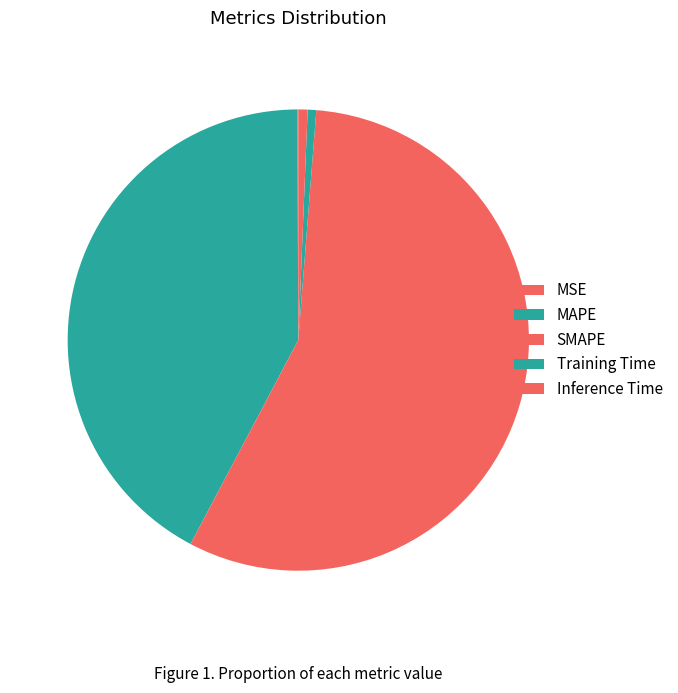

Rank the categories by value from lowest to highest.

MSE, Training Time, Inference Time, MAPE, SMAPE